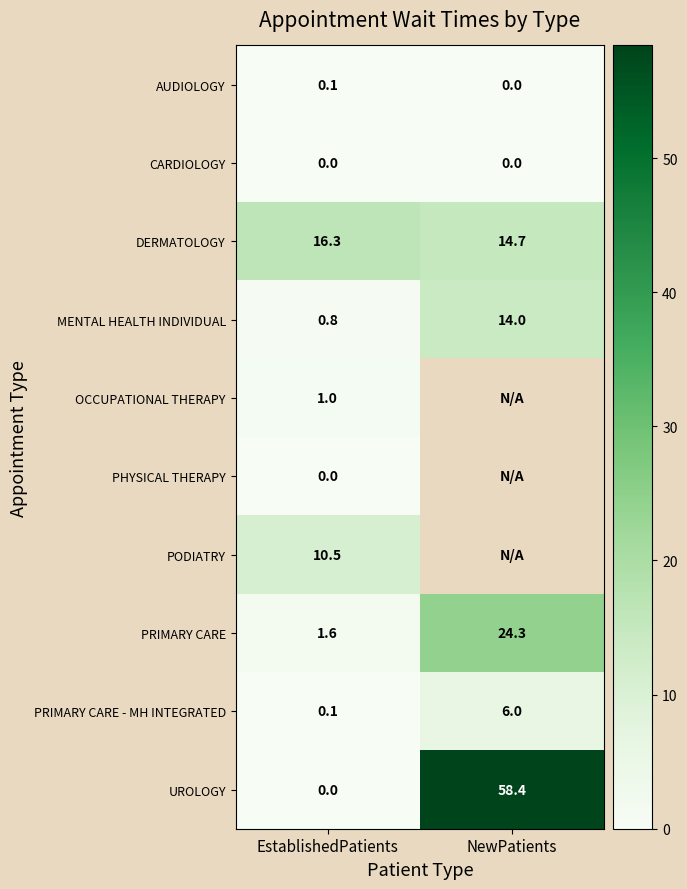

What is the spread (max minus min) of values at EstablishedPatients?

16.3